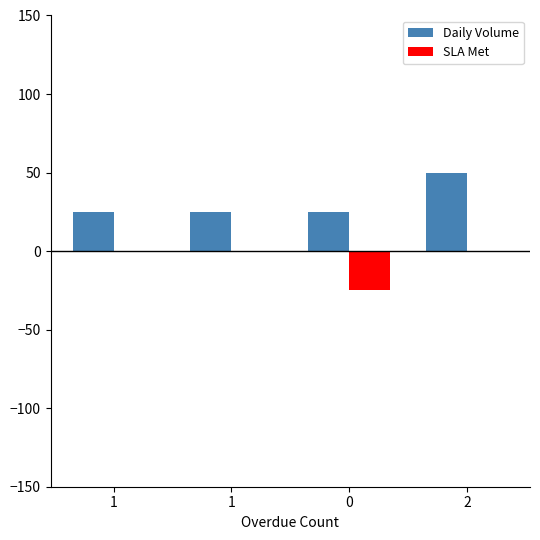

How many values in the Daily Volume series exceed 25?

1